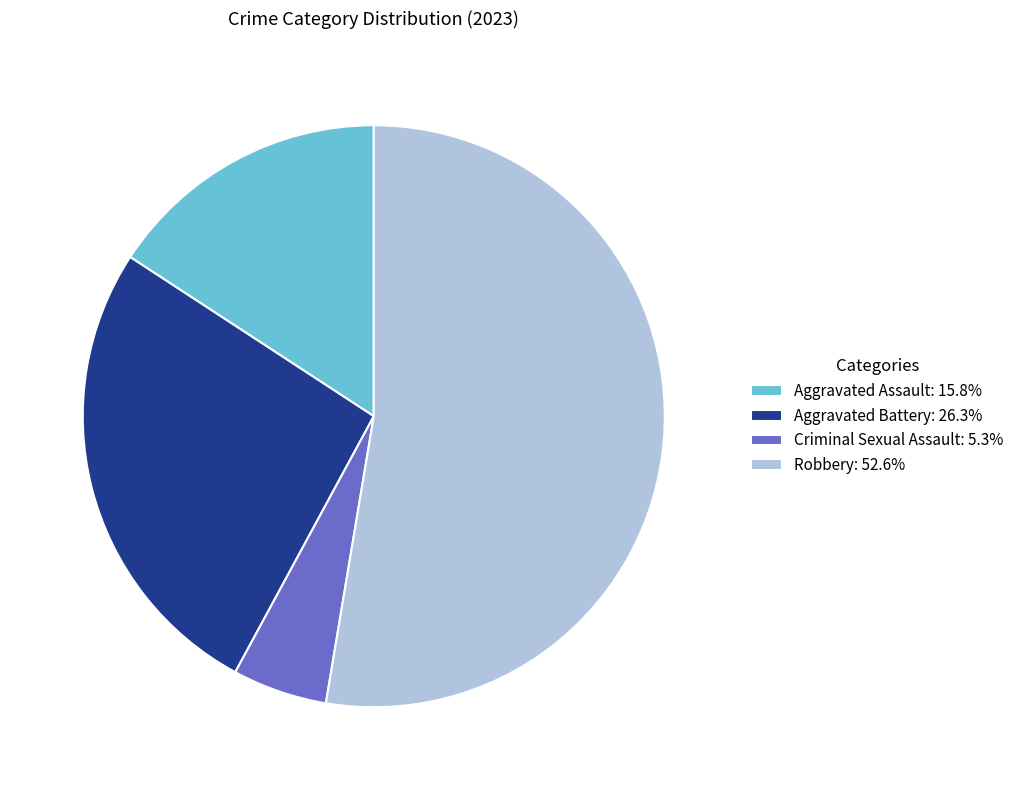

What is the largest slice in the pie chart?

Robbery